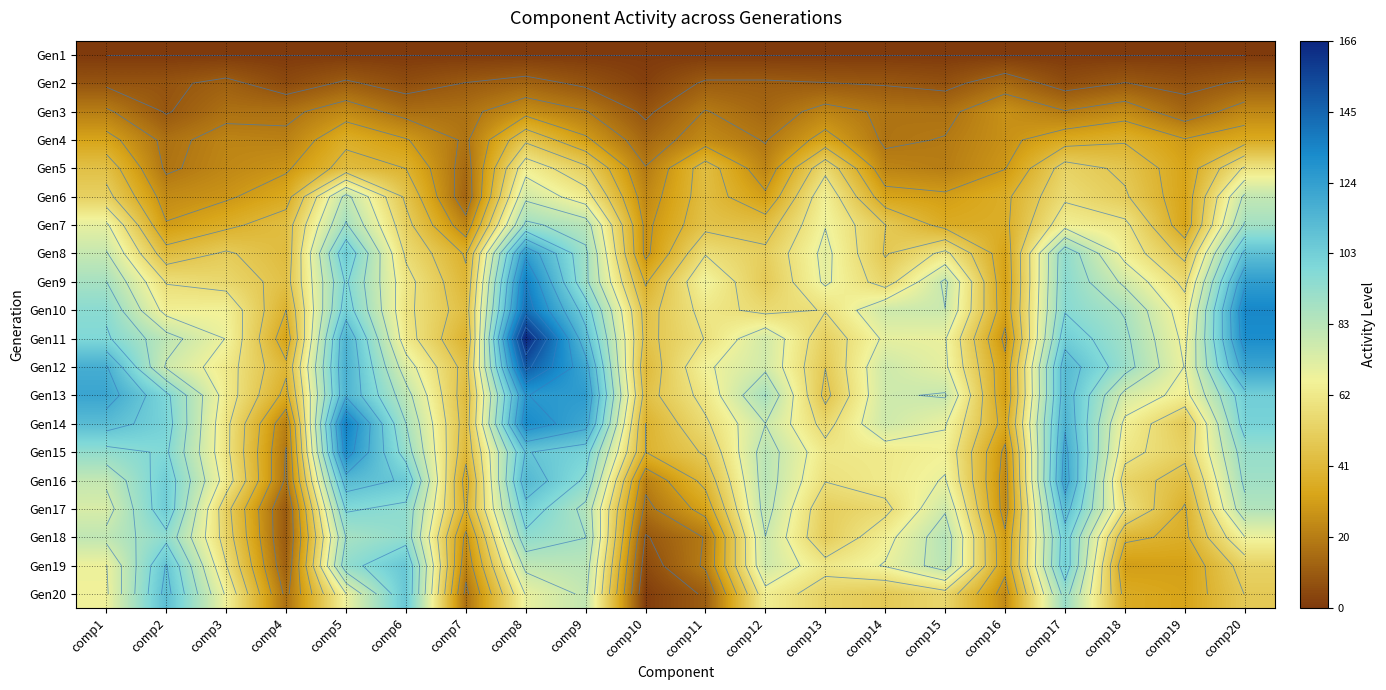

At which category is the sum across all series the highest?

comp8